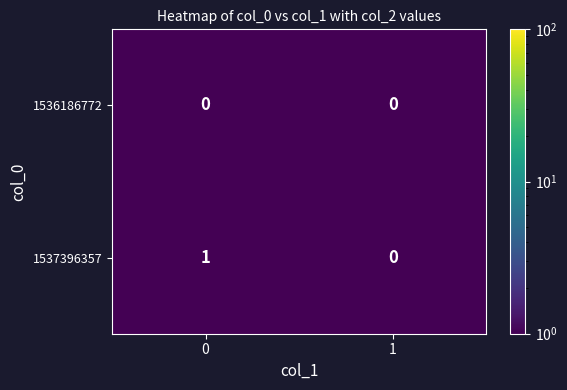

Reading left to right, extract all data points from this chart.

1536186772: 0=0	1=0
1537396357: 0=1	1=0